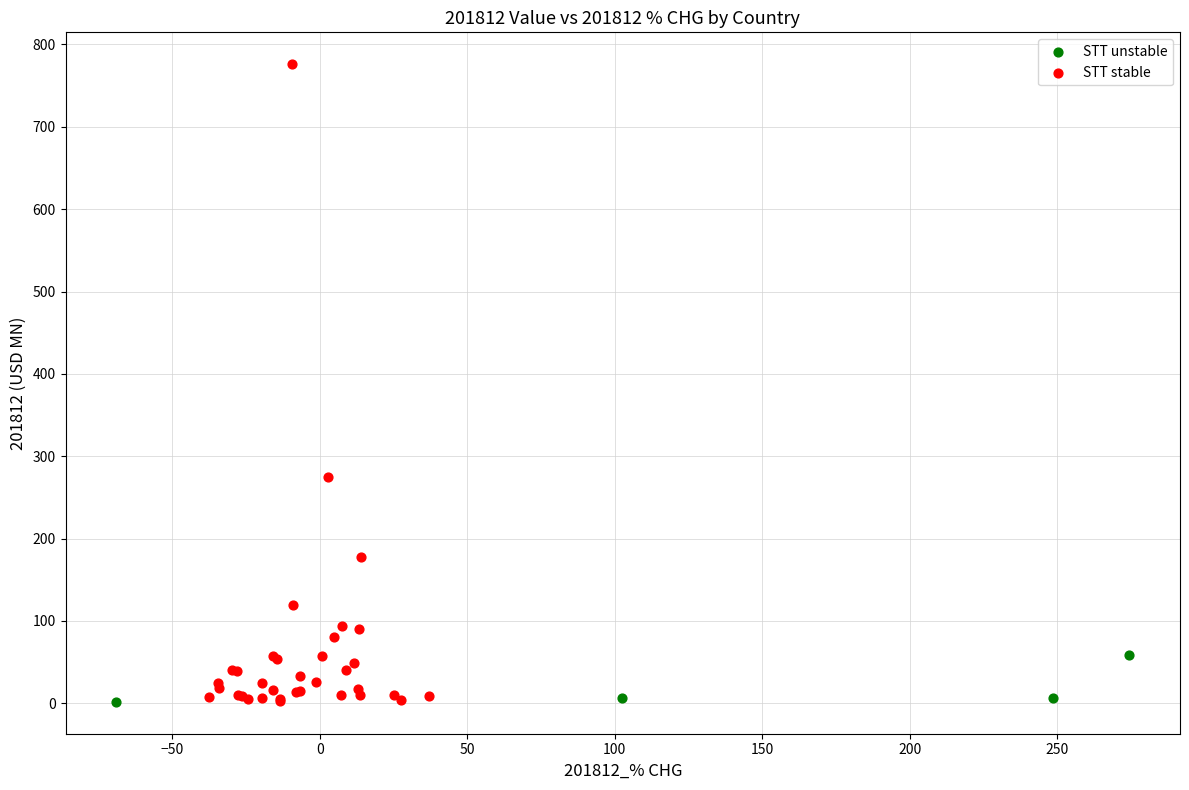

What are all the series names shown in the legend?

STT unstable, STT stable